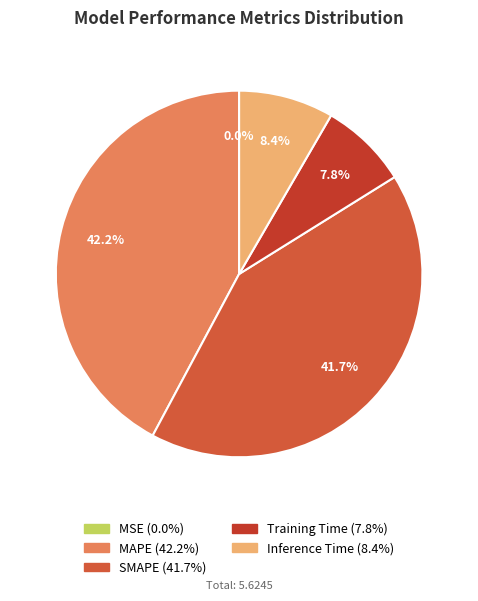

To the nearest percent, what percentage of the pie is SMAPE?

42%